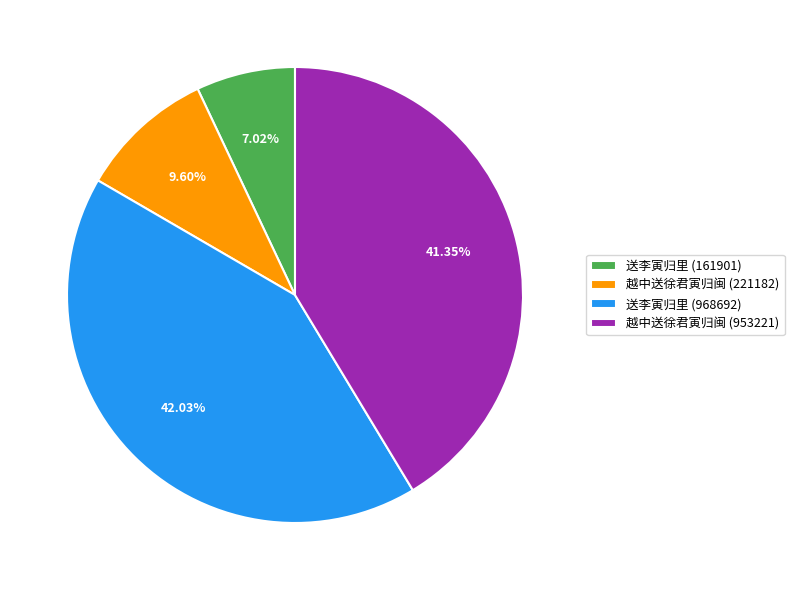

What is the smallest slice in the pie chart?

送李寅归里 (161901)